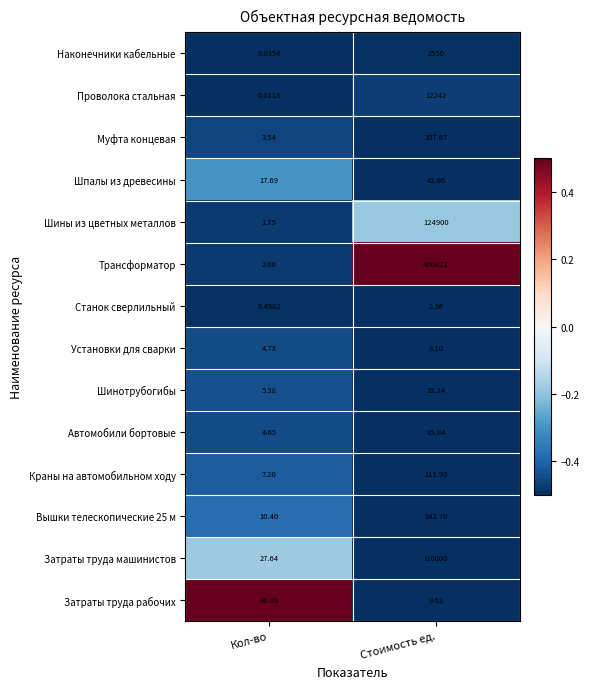

Which category has the lowest value across all series?

Стоимость ед.